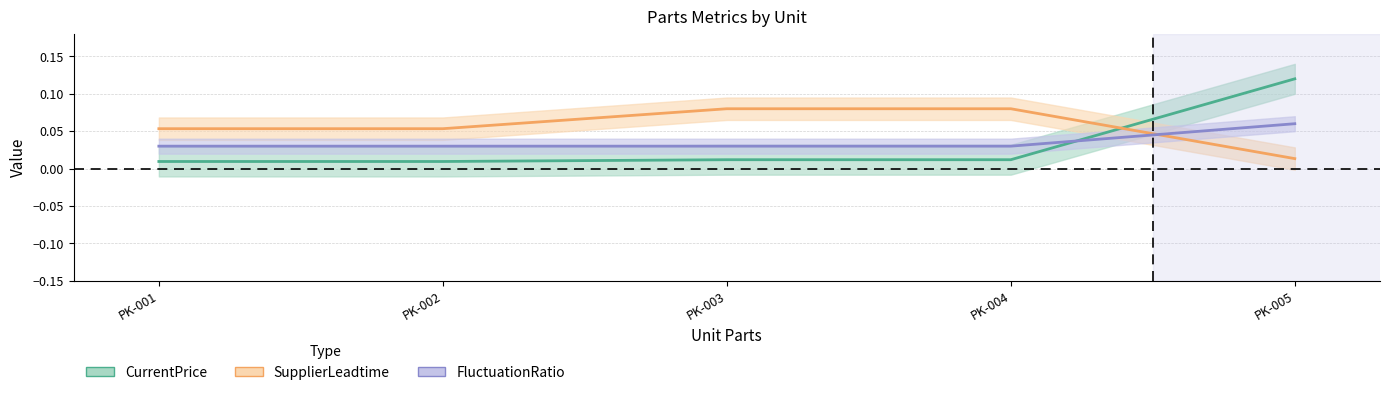

What is the highest value of the FluctuationRatio series?

0.1